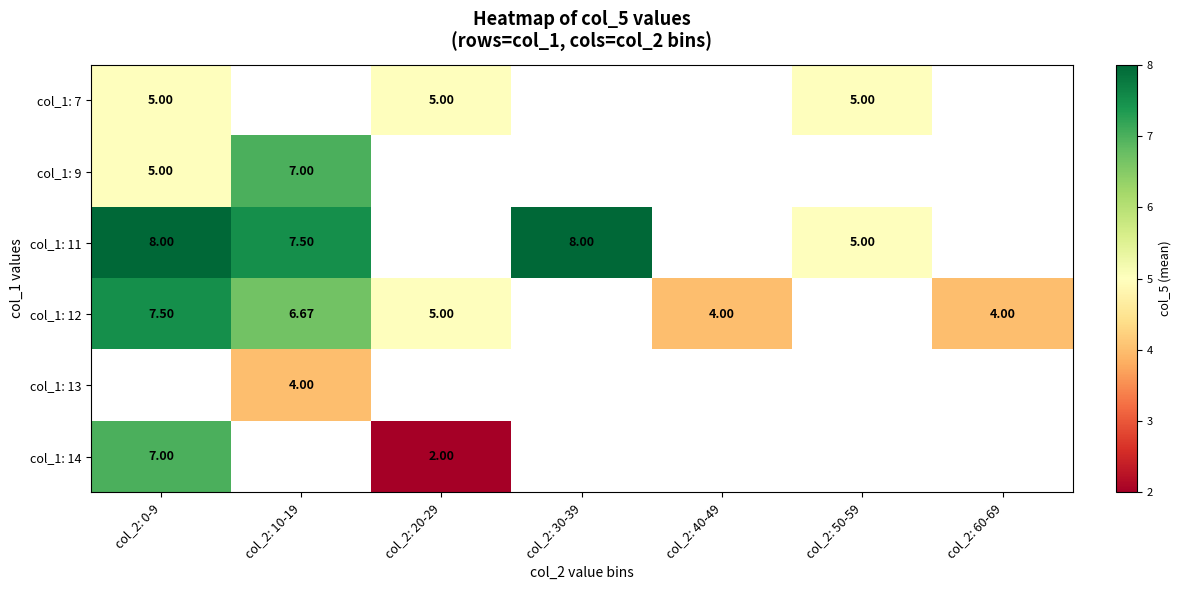

List the labels in order of col_1: 9 value, smallest first.

col_2: 0-9, col_2: 10-19, col_2: 20-29, col_2: 30-39, col_2: 40-49, col_2: 50-59, col_2: 60-69